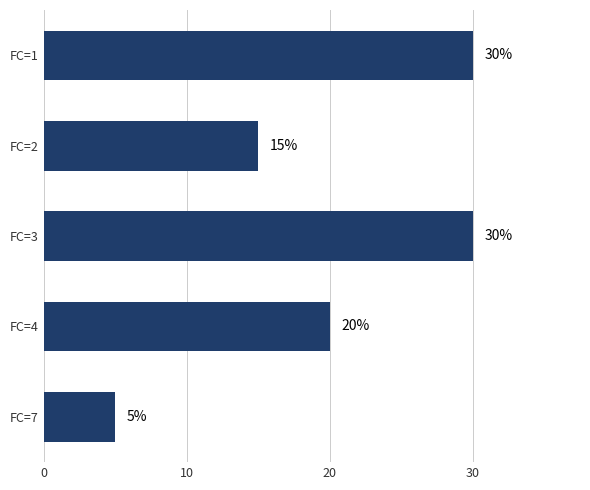

Reading top to bottom, what are all the values shown in this chart?

FC=1=30	FC=2=15	FC=3=30	FC=4=20	FC=7=5